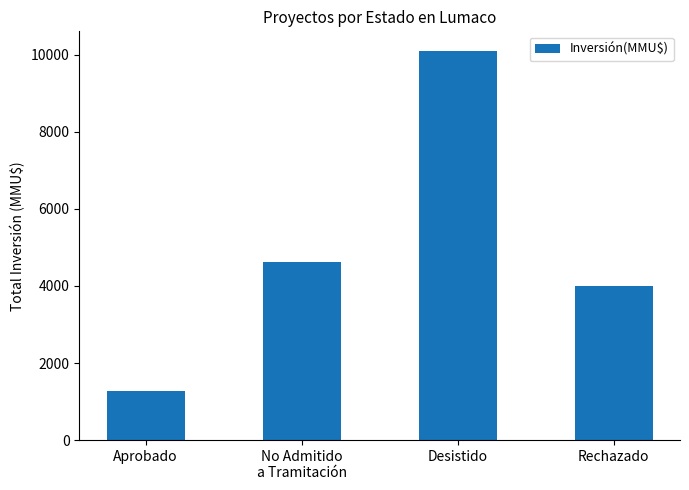

How many data points are less than 4634?

2